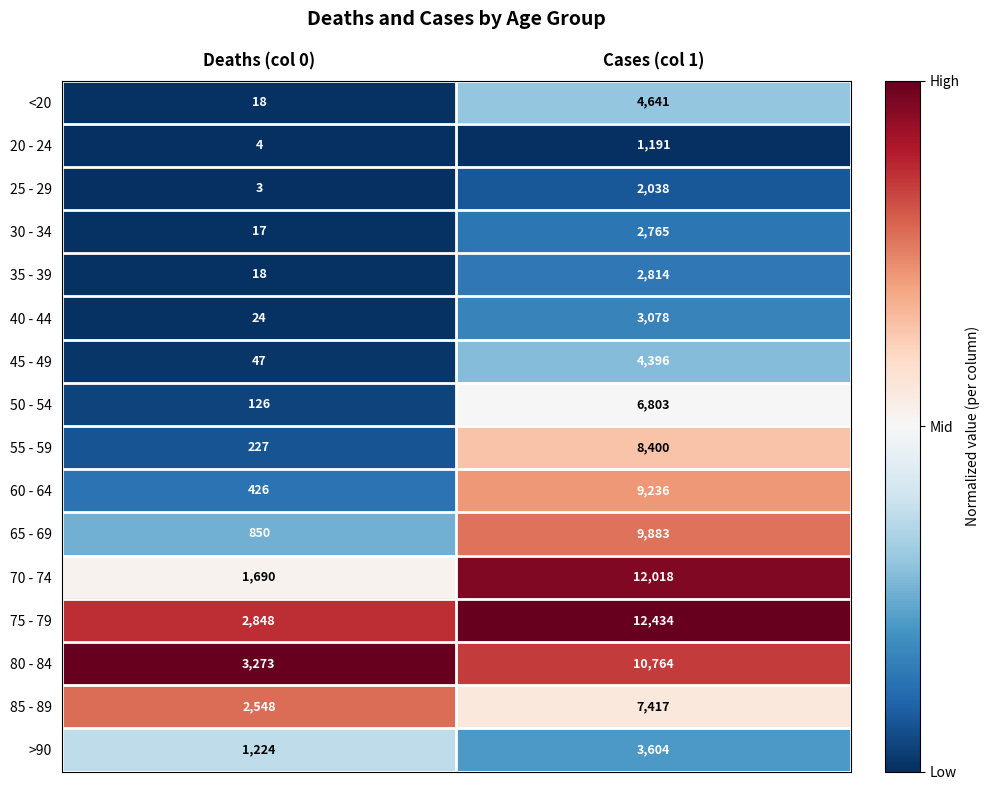

Which series has the largest range (max minus min)?

70 - 74